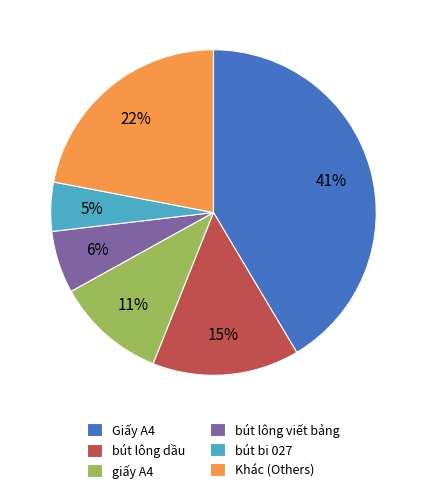

To the nearest percent, what percentage of the pie is Giấy A4?

41%